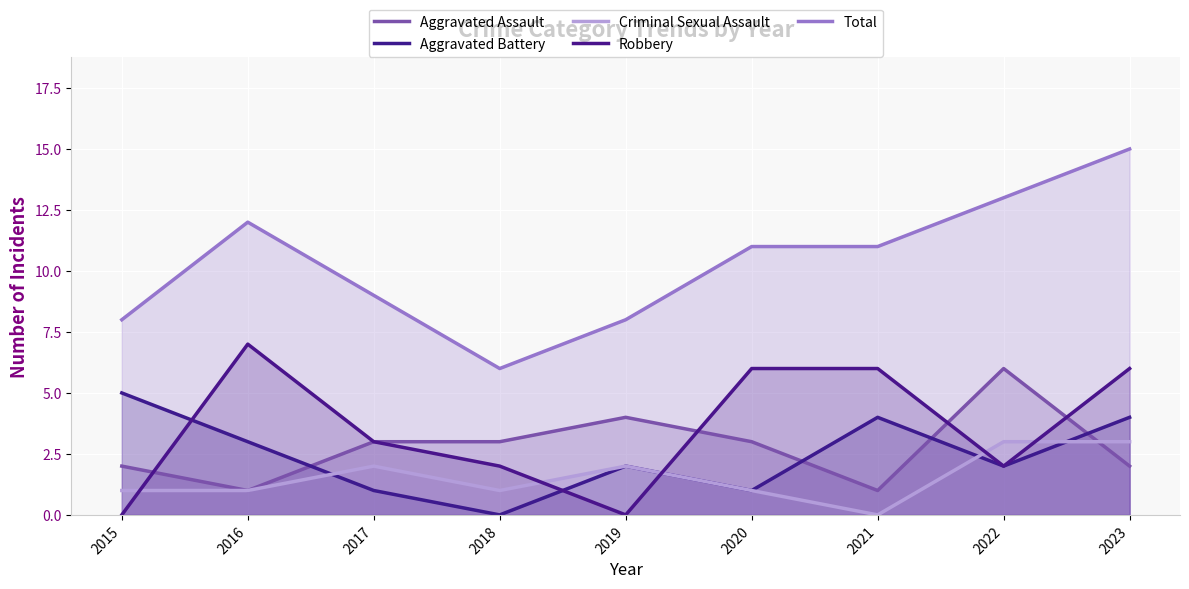

What is the value of the Aggravated Assault point at the 7th from the left?

1